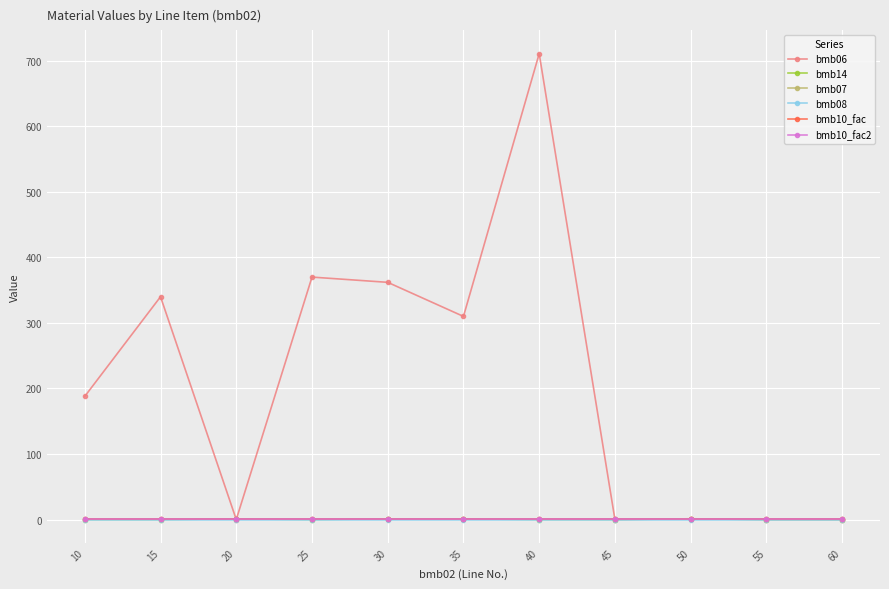

What is the spread (max minus min) of values at 30?

362.0